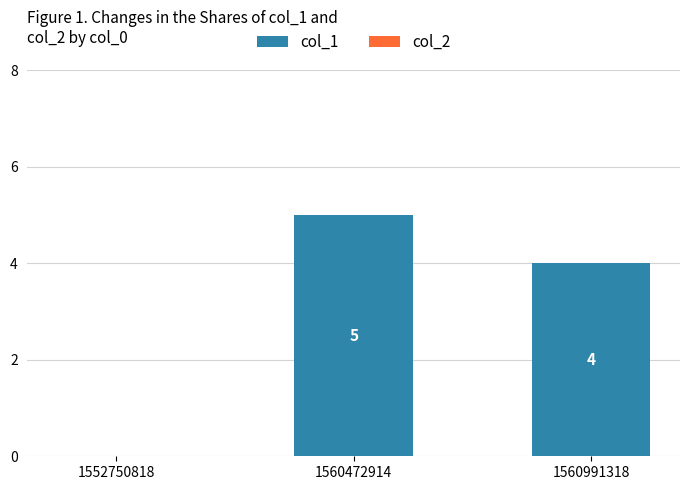

Are the bars horizontal?

No